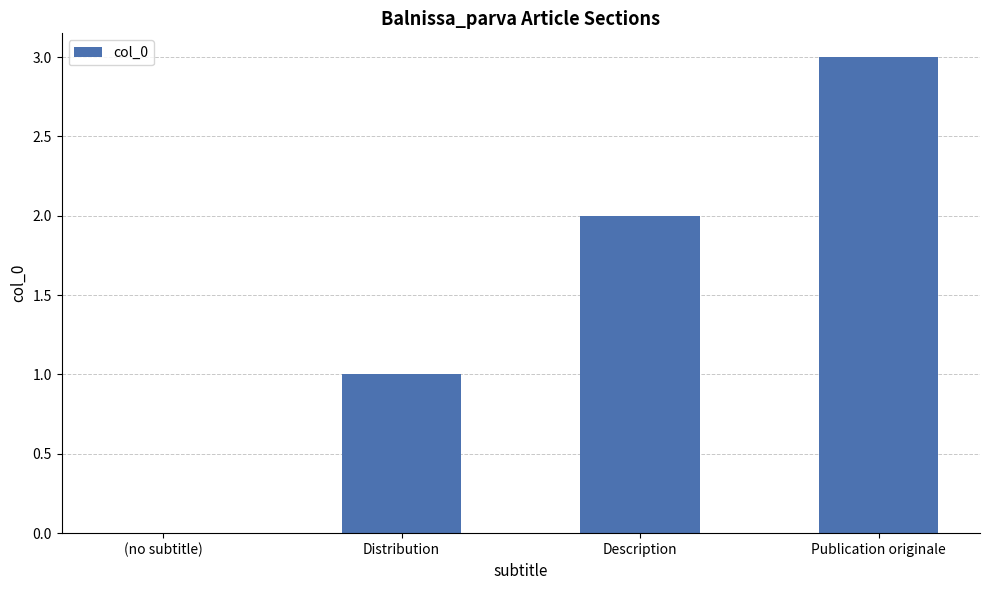

Between Description and Publication originale, which is larger?

Publication originale